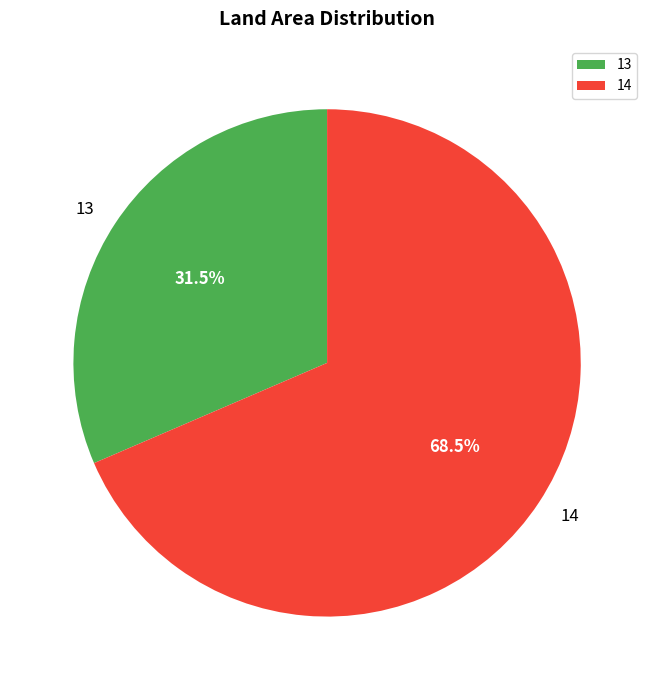

To the nearest percent, what is the difference between the largest and smallest slice percentages?

37%